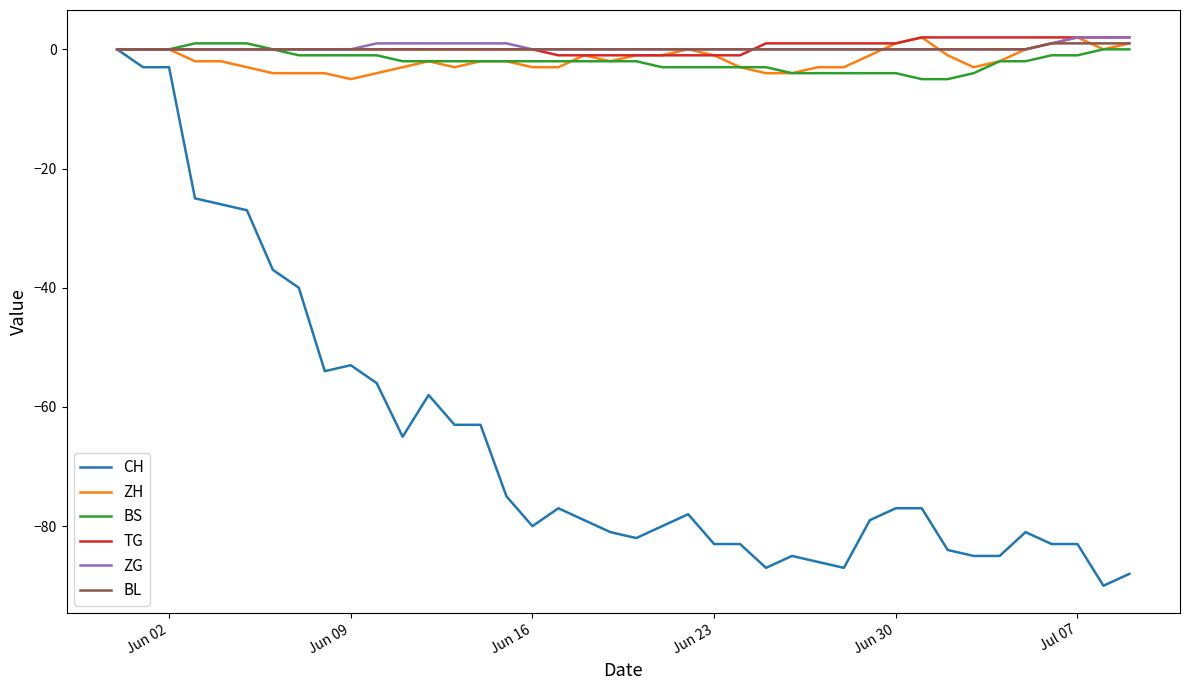

What are all the series names shown in the legend?

CH, ZH, BS, TG, ZG, BL